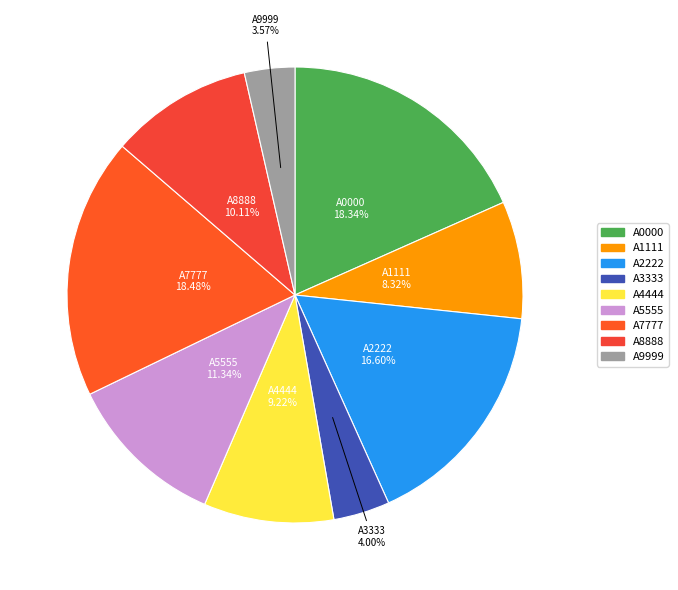

Do A3333 and A4444 together represent more than half of the pie?

No